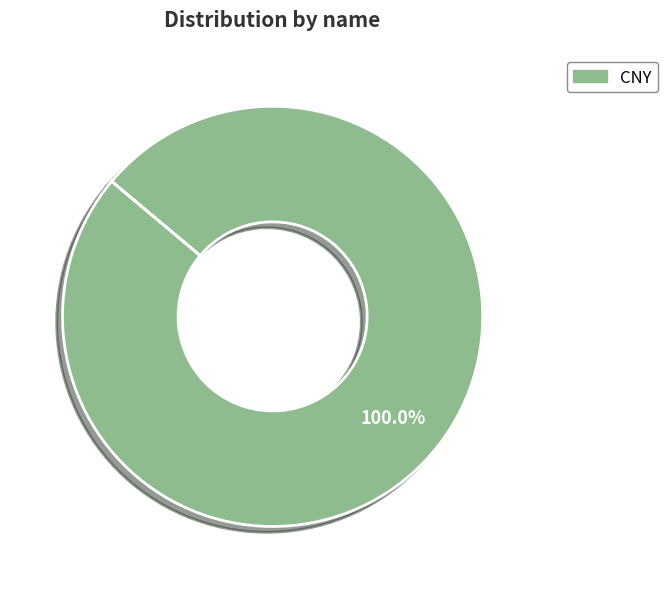

Rank the categories by value from lowest to highest.

CNY